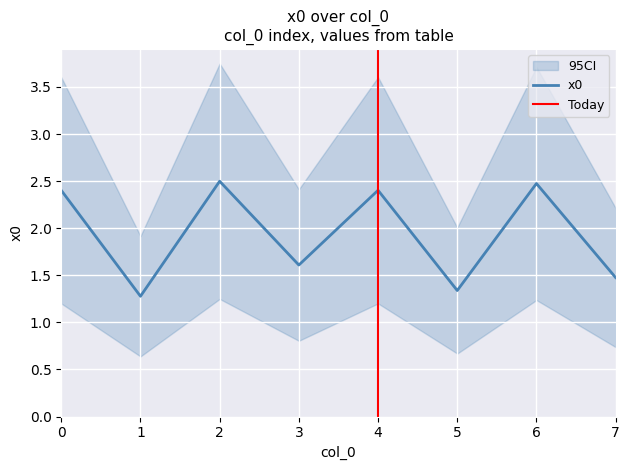

What is the difference between the second highest and second lowest values?

1.1